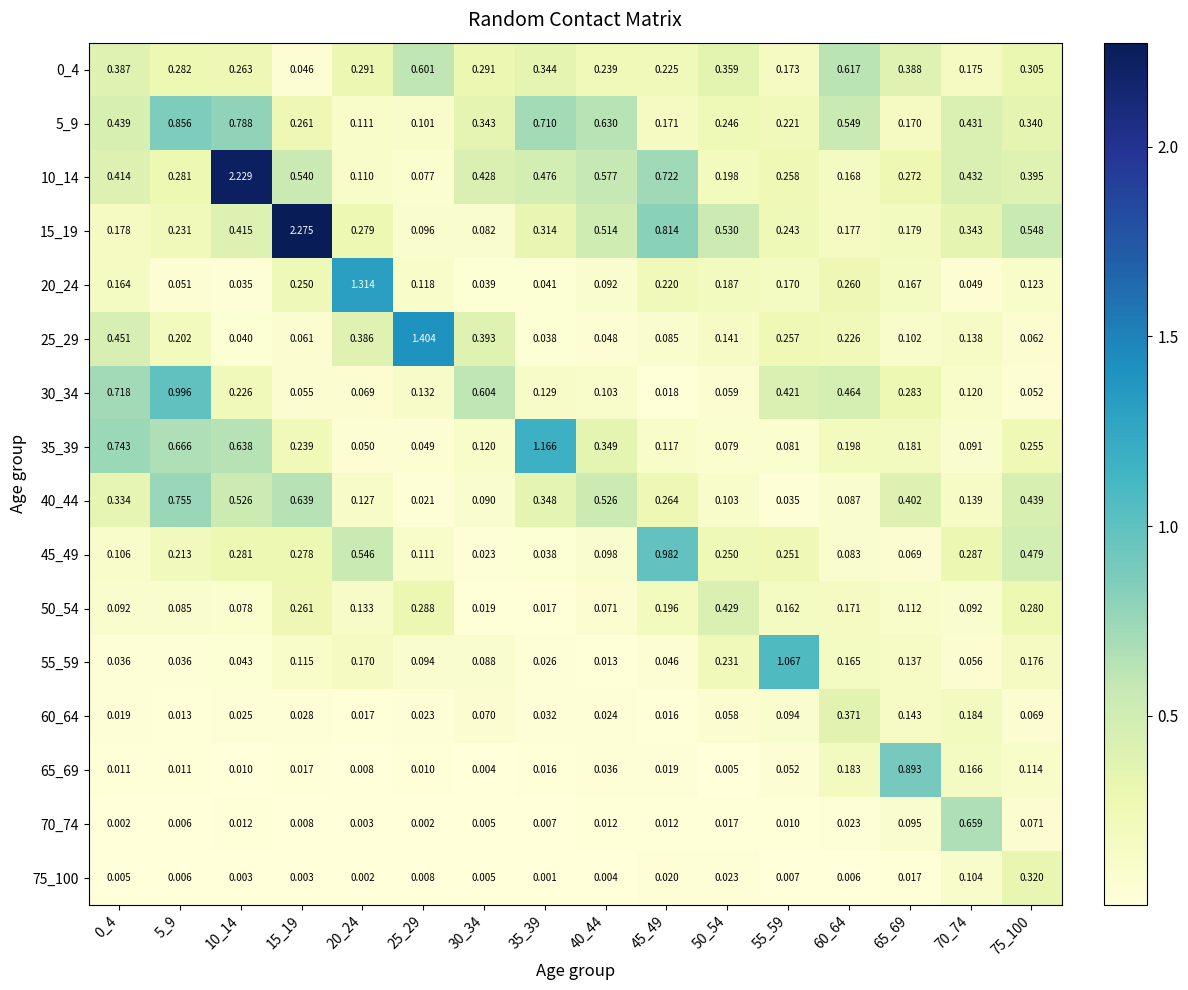

What is the spread (max minus min) of values at 70_74?

0.6